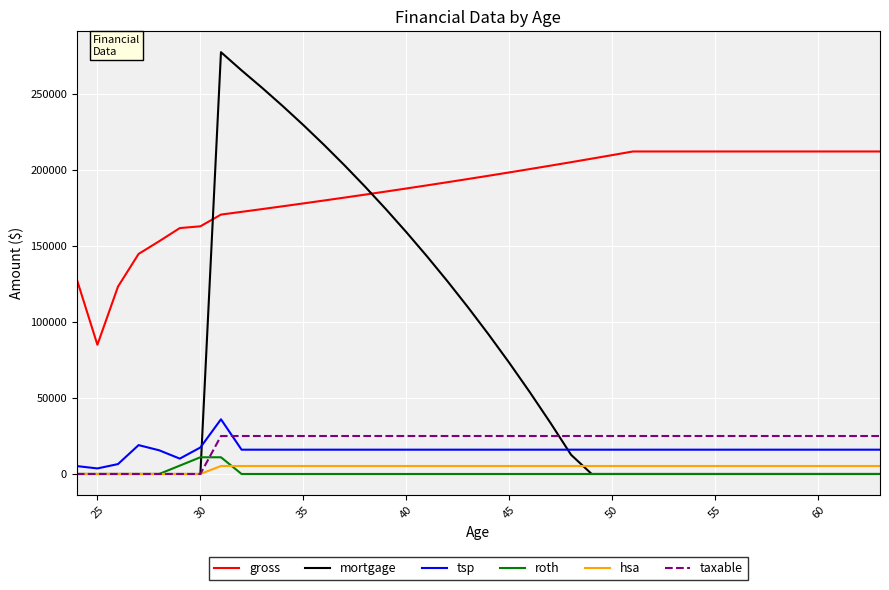

What is the difference between the maximum and minimum values in the gross series?

127261.9